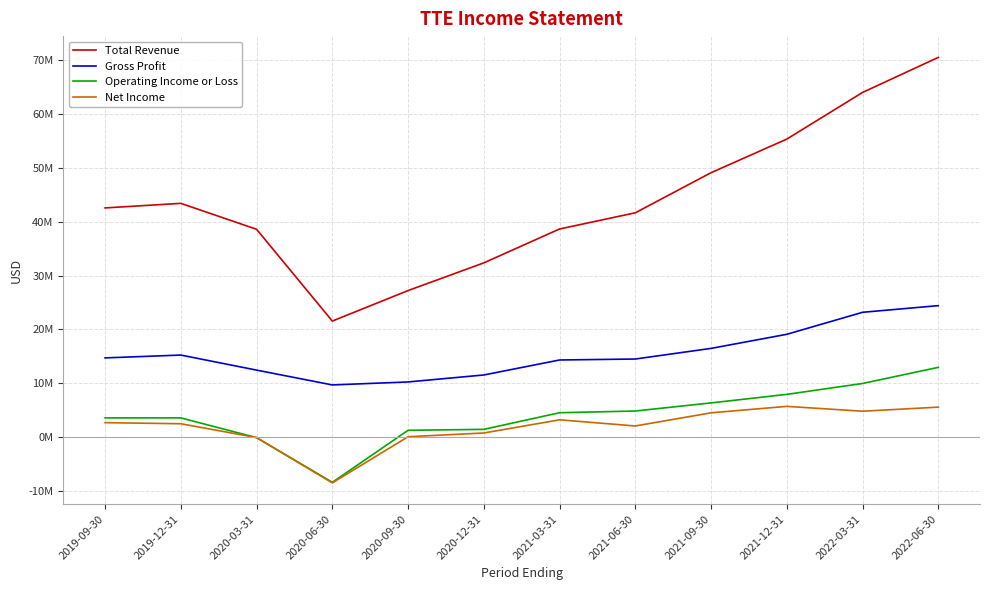

True or false: Gross Profit and Operating Income or Loss cross at least once.

False